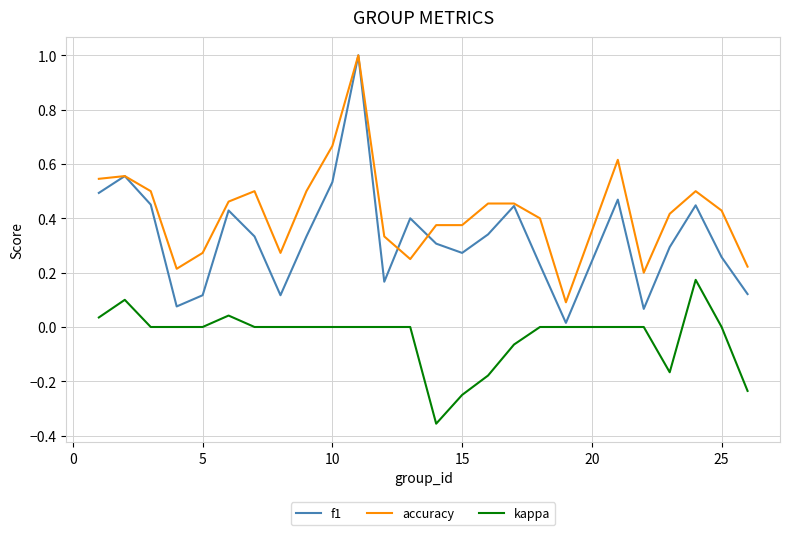

What is the maximum value for f1?

1.0